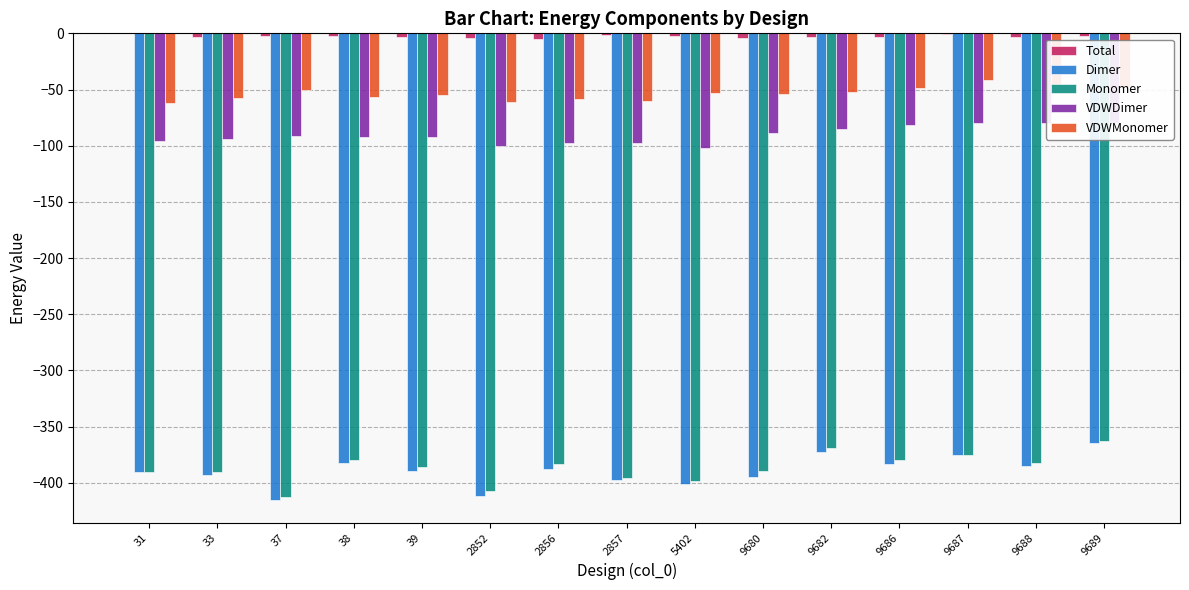

What is the difference between the second highest and minimum values in the Dimer series?

42.6